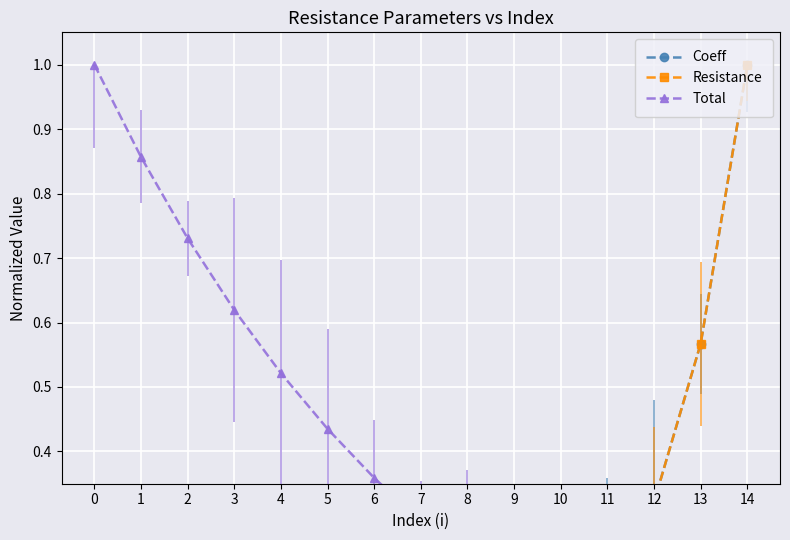

Which series changed the most between 10 and 14?

Coeff